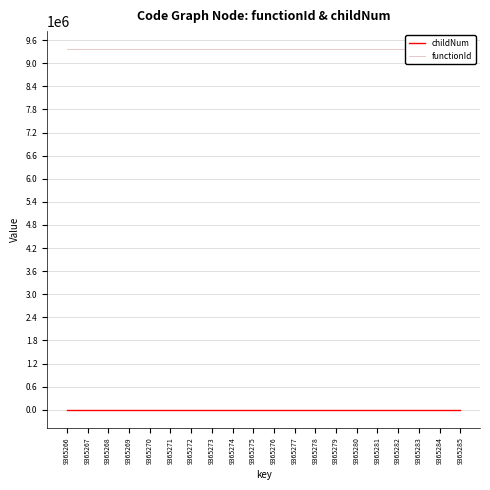

Rank the categories by functionId value from lowest to highest.

9365266, 9365267, 9365268, 9365269, 9365270, 9365271, 9365272, 9365273, 9365274, 9365275, 9365276, 9365277, 9365278, 9365279, 9365280, 9365281, 9365282, 9365283, 9365284, 9365285